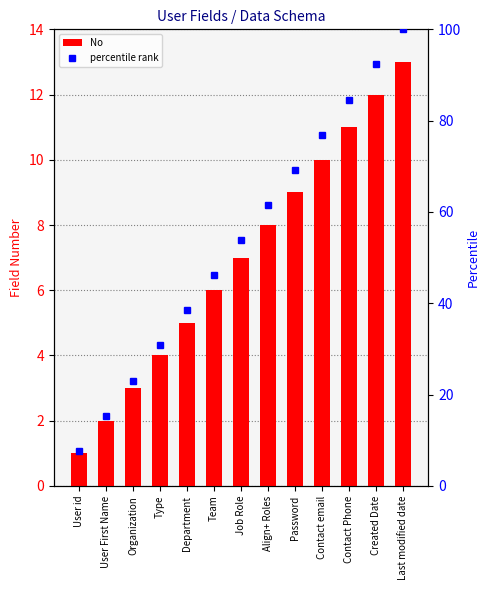

What is the sum of the values at Contact Phone and User First Name?

13